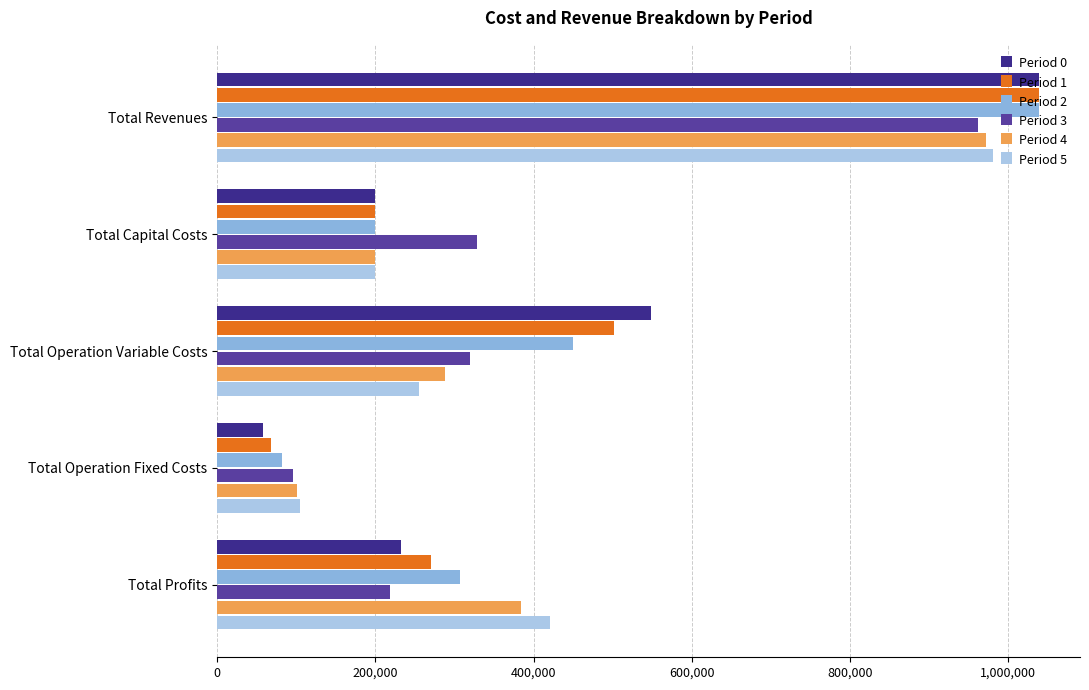

Reading left to right, transcribe all the data shown in this chart.

Period 0: 1038986.1	199979.0	548717.0	58053.4	232236.7
Period 1: 1038986.1	199704.0	501746.6	67917.4	269618.0
Period 2: 1038986.1	199969.0	450286.8	81492.4	307237.9
Period 3: 961875.6	327936.0	319944.5	95850.2	218144.8
Period 4: 972170.9	199875.0	288033.5	100319.2	383943.1
Period 5: 980454.4	199875.0	255037.9	104788.2	420753.2